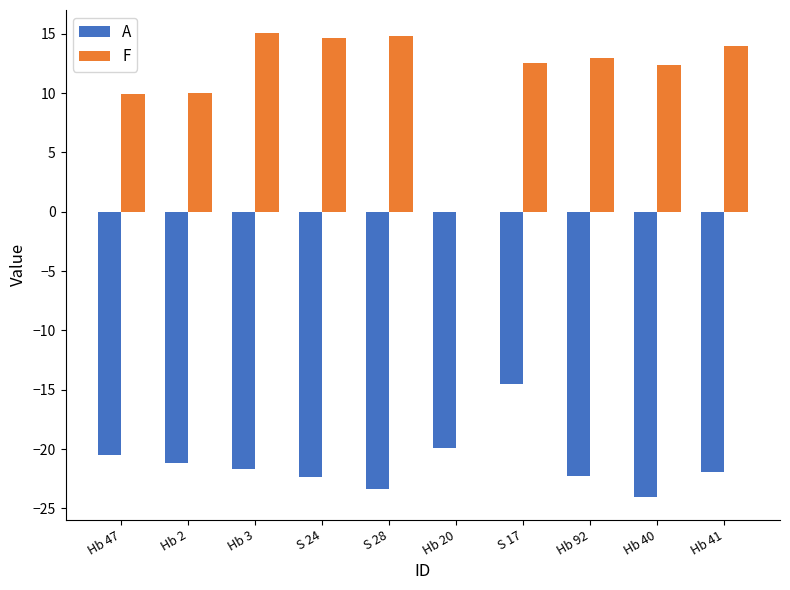

Where does the F series first go above 12?

Hb 3